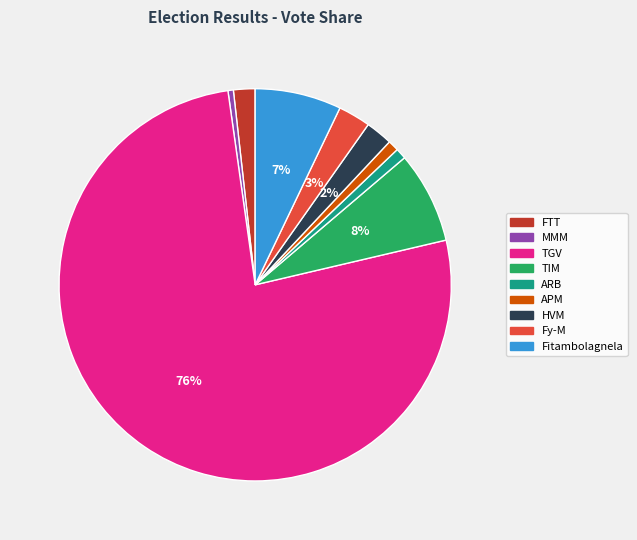

Is it true that TIM is 8% of the pie?

True